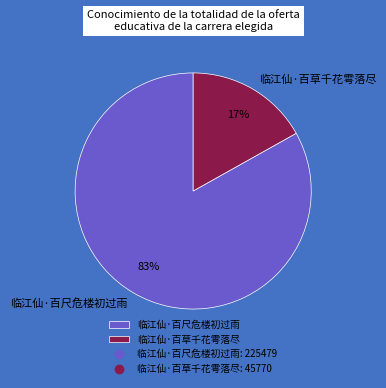

How many segments does this pie chart have?

2